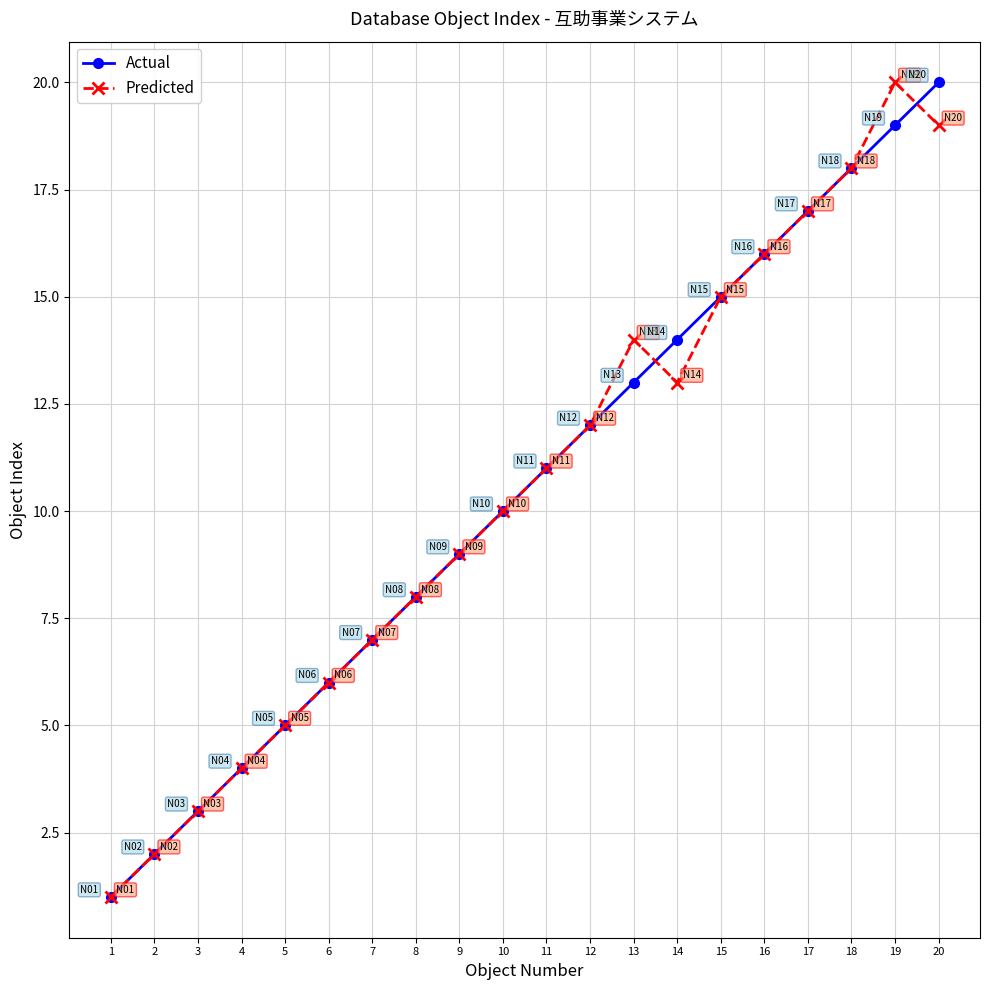

What are all the series names shown in the legend?

Actual, Predicted